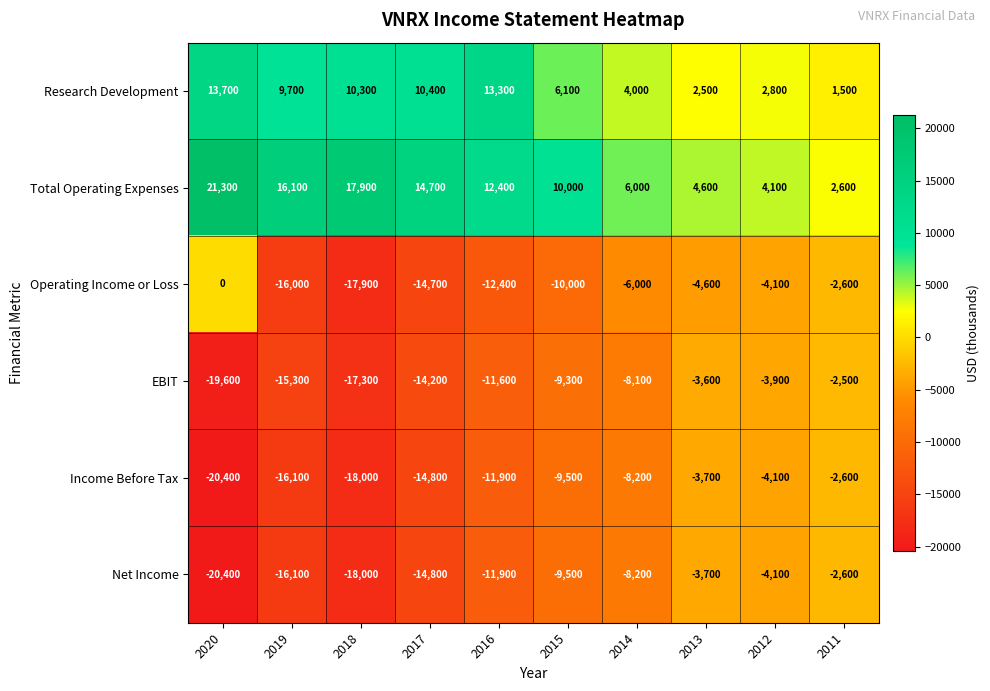

What is the average value of the Income Before Tax series?

-10930